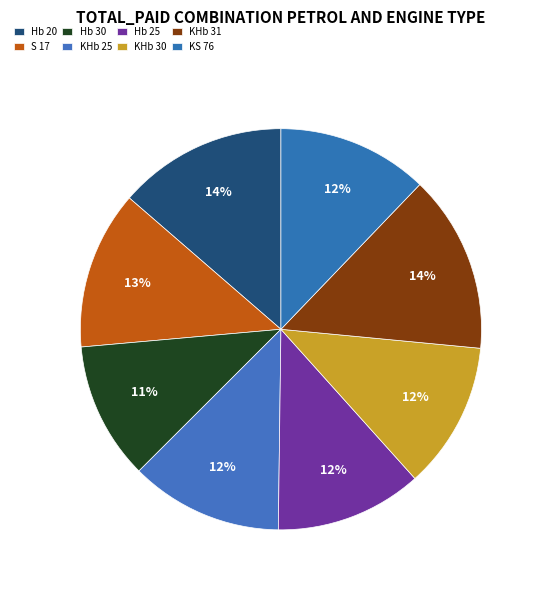

The KS 76 slice represents 12% of the pie. True or false?

True